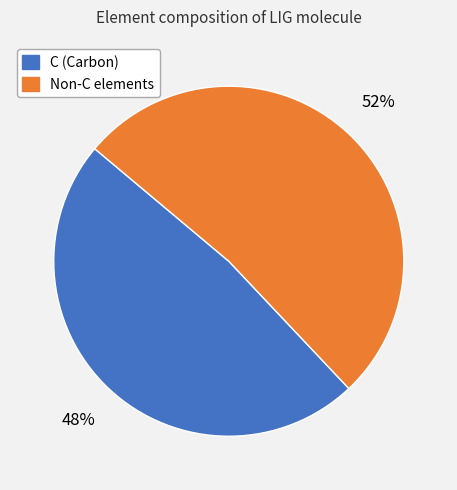

To the nearest percent, what is the difference between the largest and smallest slice percentages?

4%